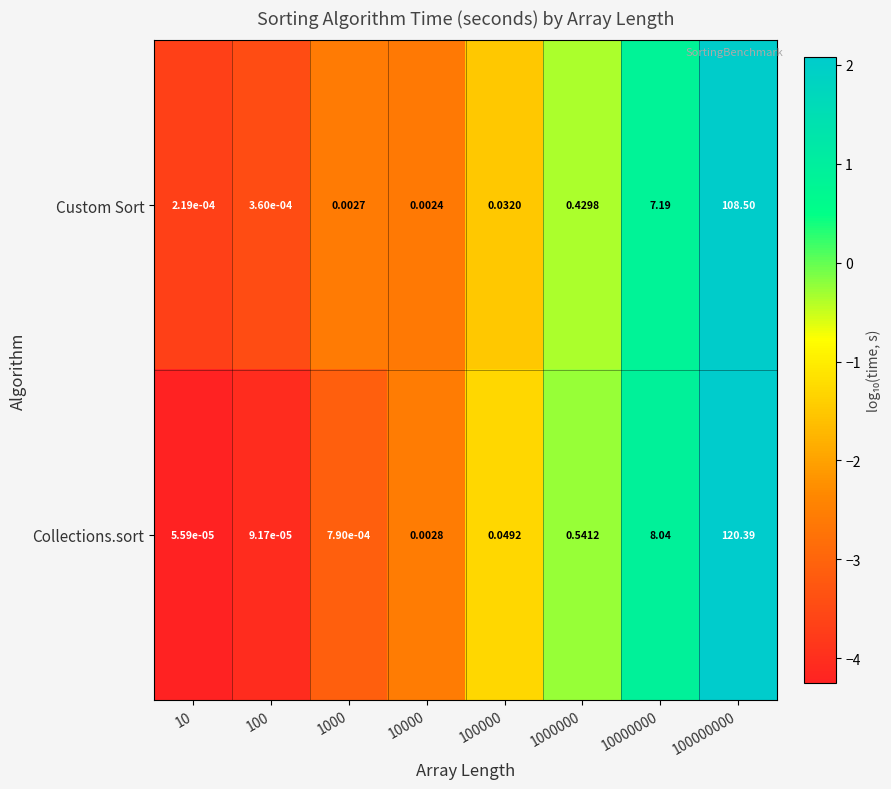

Which series has the largest total across all categories?

Collections.sort